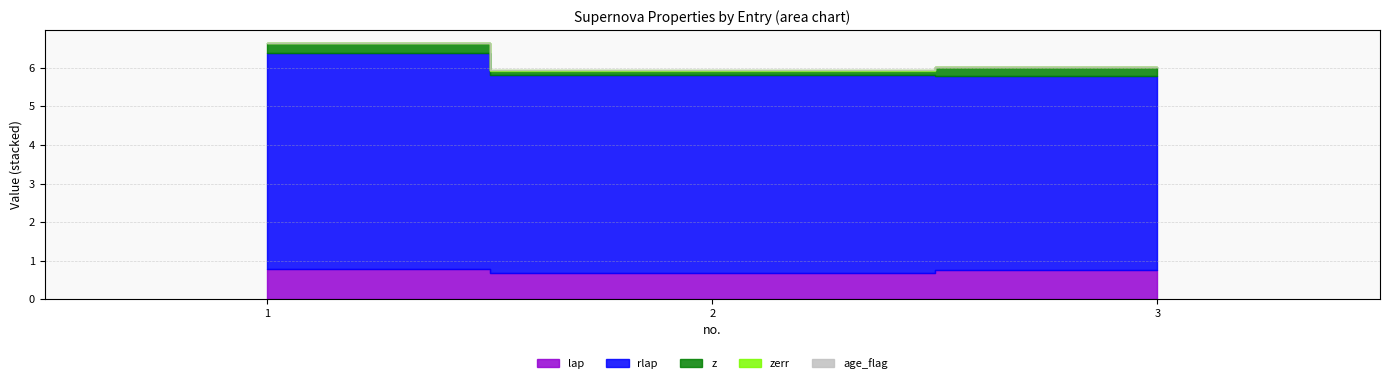

Rank the series by their maximum value, from highest to lowest.

rlap, lap, z, zerr, age_flag